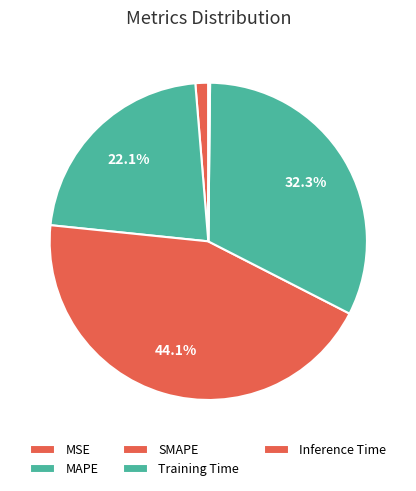

How many slices are in this pie chart?

5